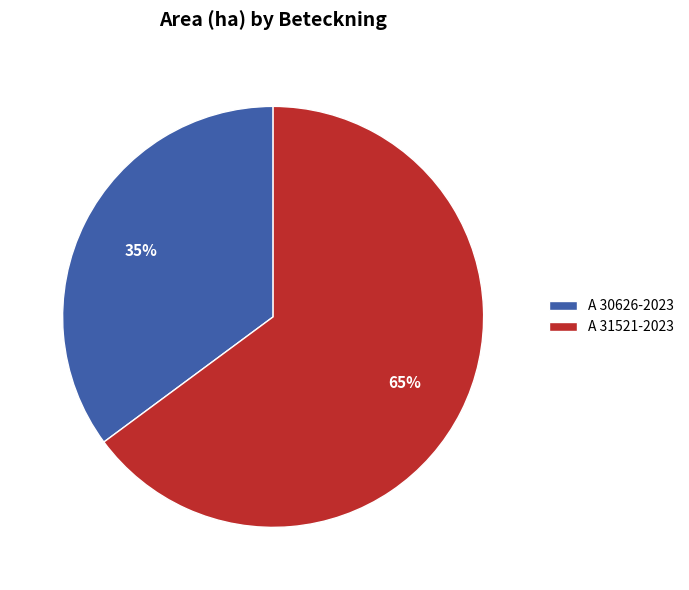

How many segments does this pie chart have?

2